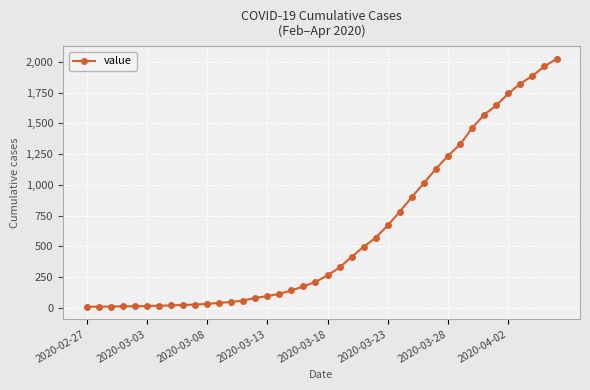

Does the chart have visible grid lines?

Yes